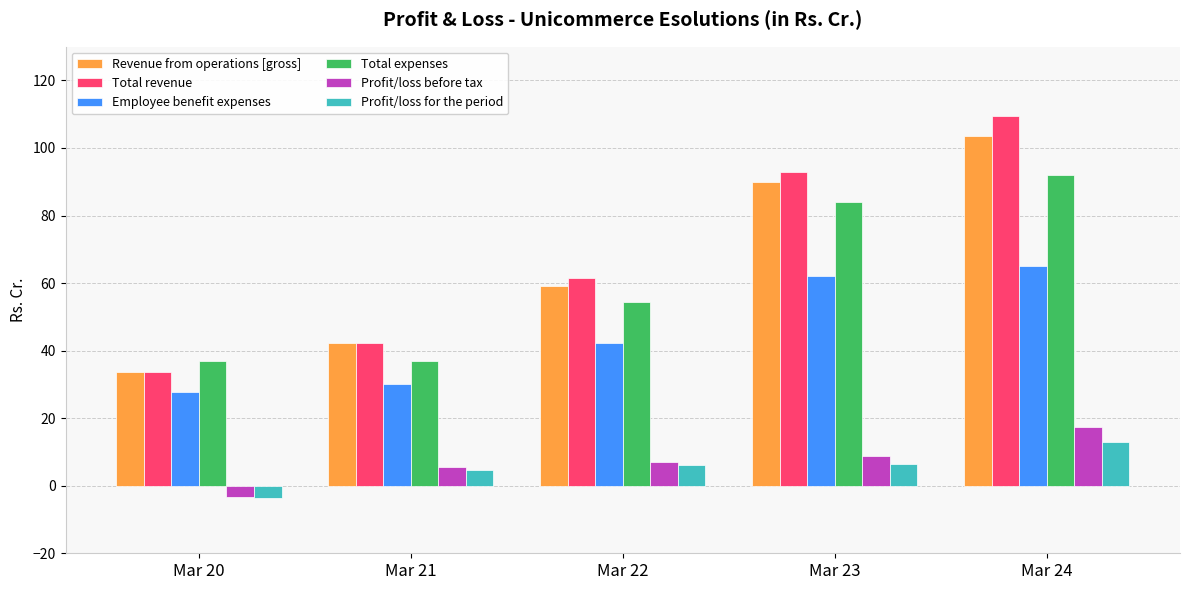

How many values in the Total revenue series are below 61?

2